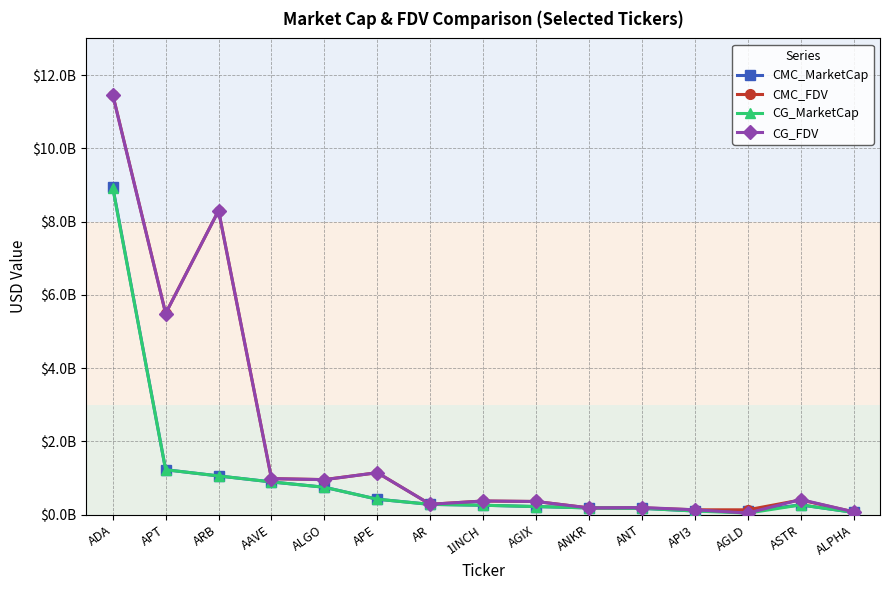

What is the total value across all series at AAVE?

3758862846.1